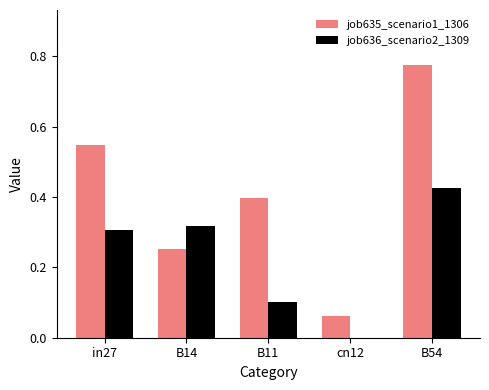

What is the sum of all job635_scenario1_1306 values?

2.0